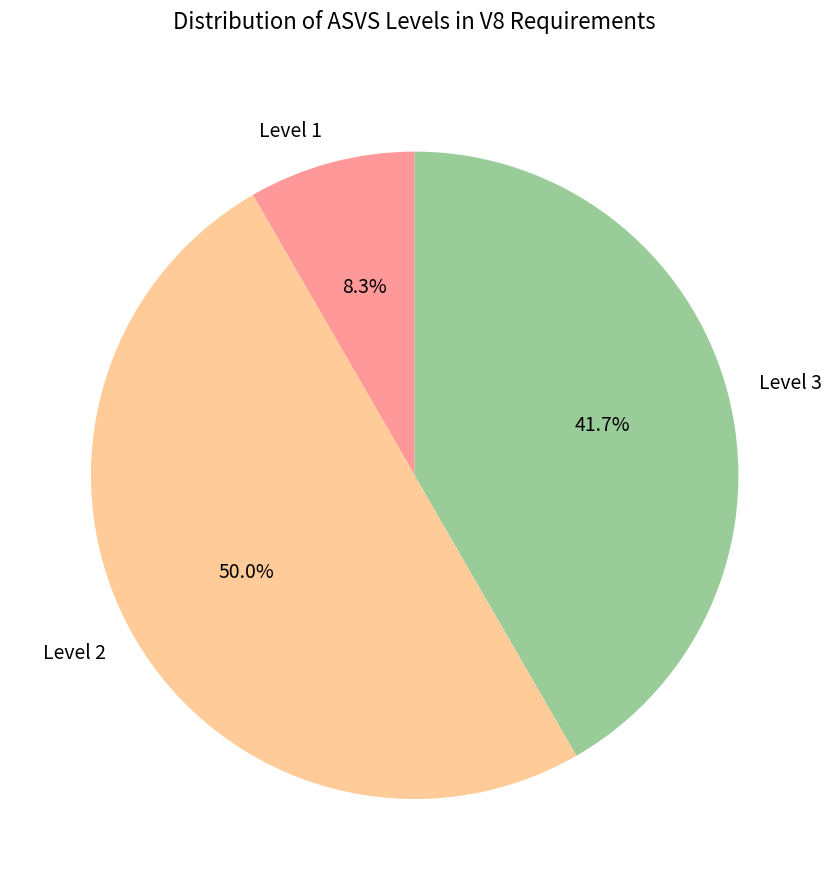

How much of the chart is everything except Level 1?

91.7%